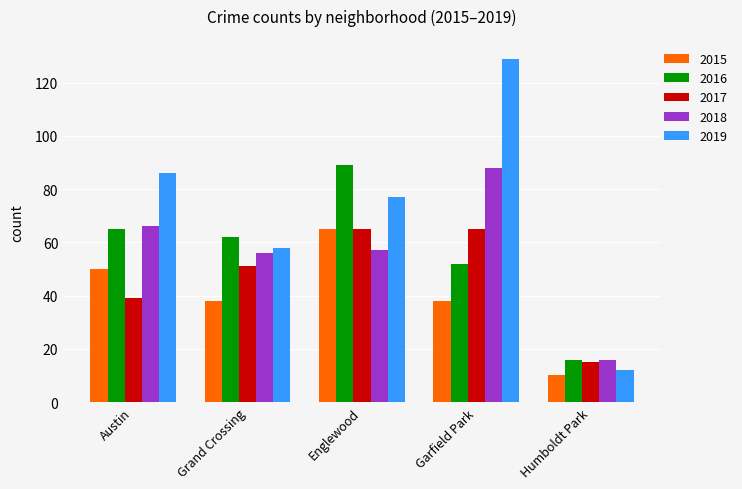

What is the highest value of the 2018 series?

88